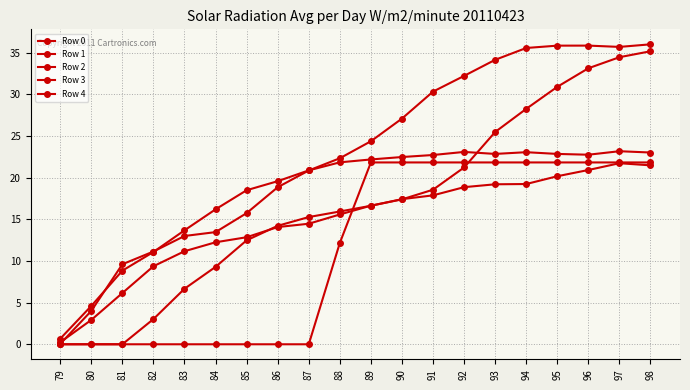

Reading left to right, list all the values displayed in this chart.

Row 0: 79=0.7	80=4.6	81=8.8	82=11.1	83=13.7	84=16.2	85=18.5	86=19.6	87=20.9	88=21.8	89=22.2	90=22.5	91=22.7	92=23.1	93=22.8	94=23.0	95=22.8	96=22.7	97=23.2	98=23.0
Row 1: 79=0.0	80=0.0	81=0.0	82=3.0	83=6.7	84=9.3	85=12.5	86=14.2	87=15.3	88=15.9	89=16.6	90=17.4	91=17.9	92=18.9	93=19.2	94=19.2	95=20.2	96=20.9	97=21.7	98=21.5
Row 2: 79=0.1	80=4.0	81=9.6	82=11.1	83=13.0	84=13.5	85=15.7	86=18.8	87=20.9	88=22.3	89=24.4	90=27.1	91=30.3	92=32.2	93=34.1	94=35.6	95=35.8	96=35.8	97=35.7	98=36.0
Row 3: 79=0.2	80=2.9	81=6.1	82=9.4	83=11.2	84=12.2	85=12.8	86=14.1	87=14.5	88=15.6	89=16.6	90=17.4	91=18.5	92=21.2	93=25.5	94=28.2	95=30.9	96=33.1	97=34.4	98=35.2
Row 4: 79=0.0	80=0.0	81=0.0	82=0.0	83=0.0	84=0.0	85=0.0	86=0.0	87=0.0	88=12.2	89=21.8	90=21.8	91=21.8	92=21.8	93=21.8	94=21.8	95=21.8	96=21.8	97=21.8	98=21.8